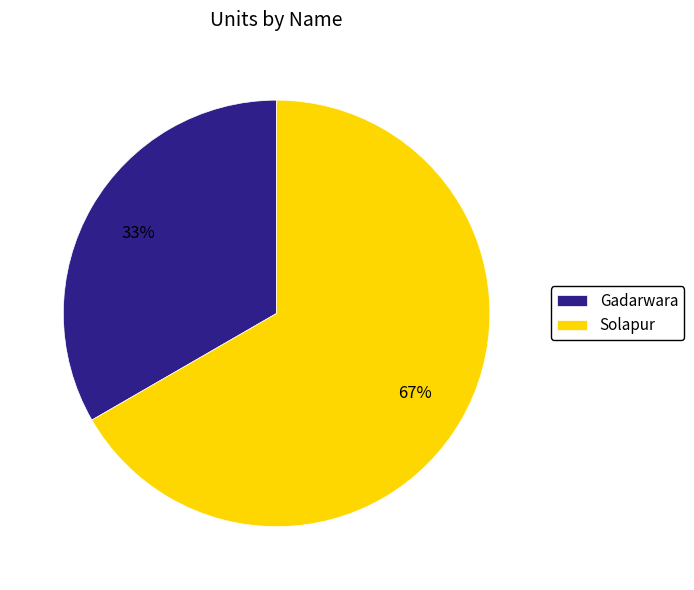

What is the largest slice in the pie chart?

Solapur